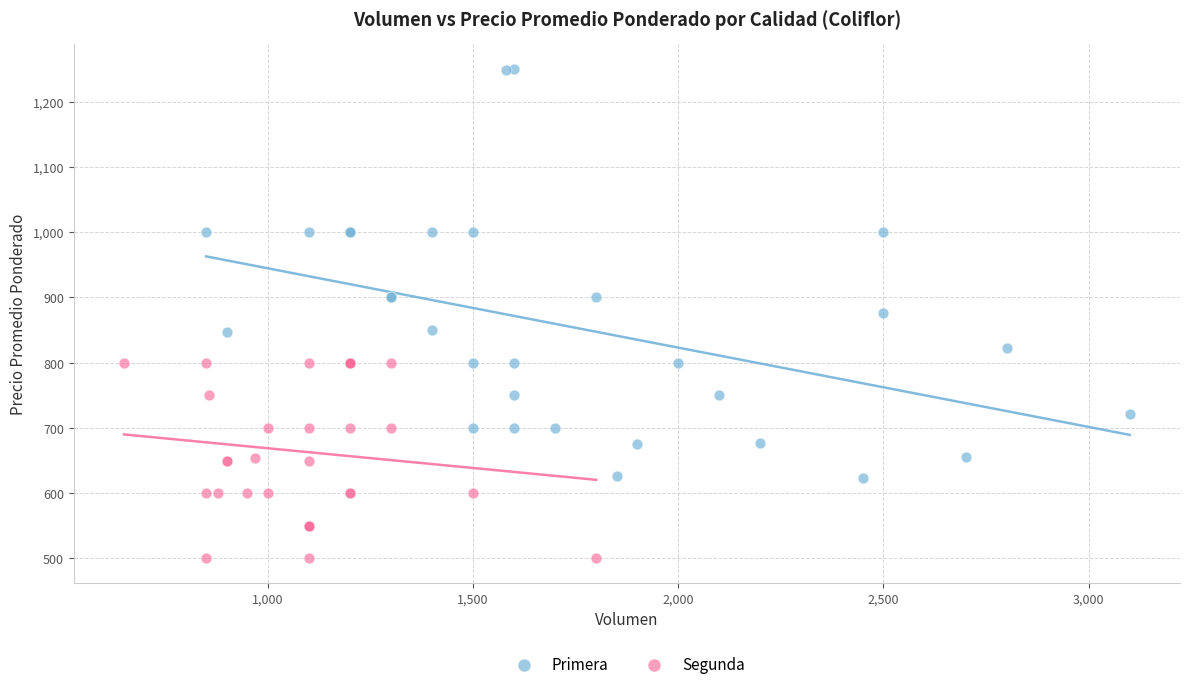

Which series has the largest Y range (max minus min)?

Primera